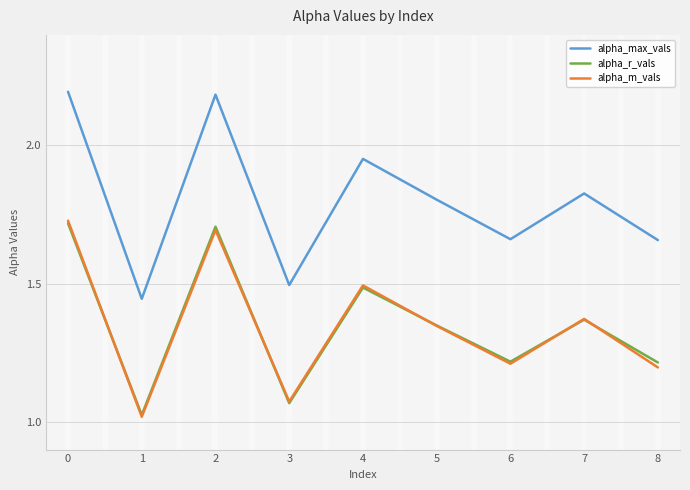

Count the number of data series in this chart.

3